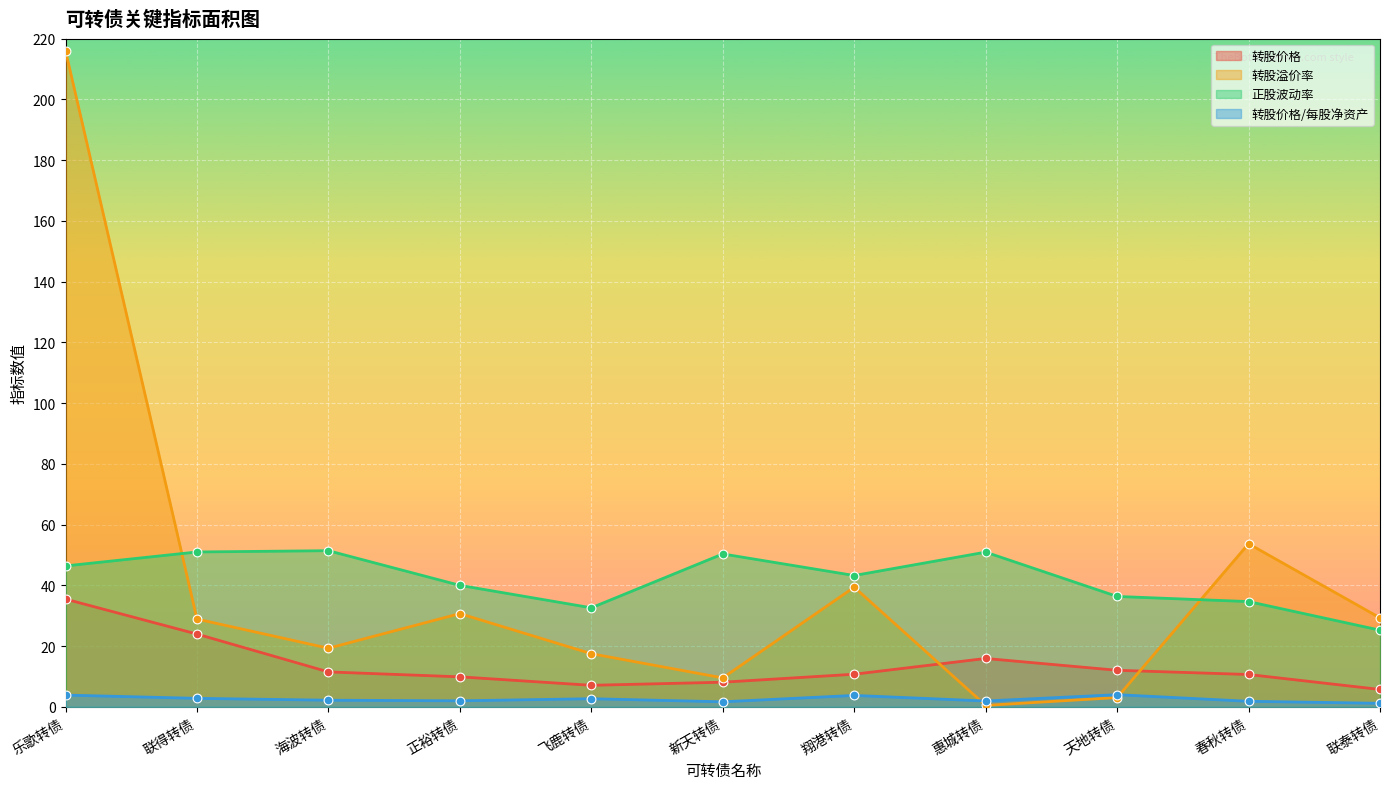

At how many categories does at least one series exceed 160?

1